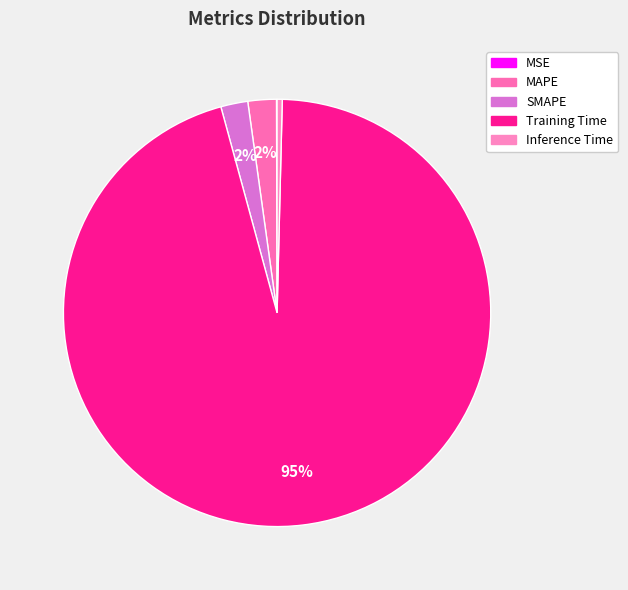

Does any single category account for the majority?

Yes